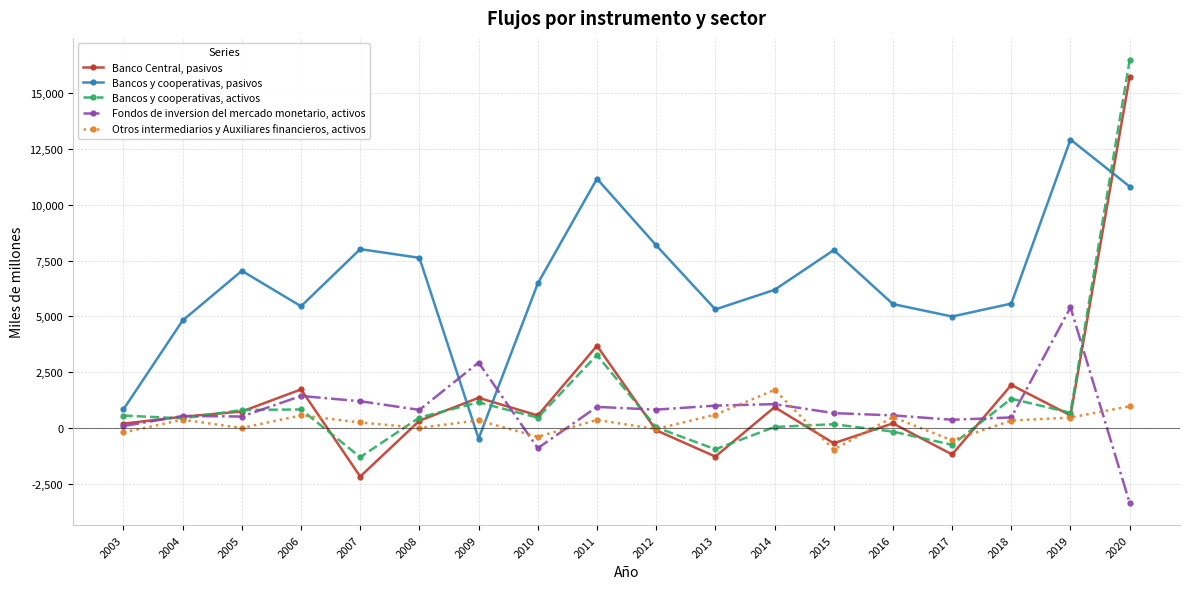

True or false: Banco Central, pasivos has a value of 1153 at 2011.

False